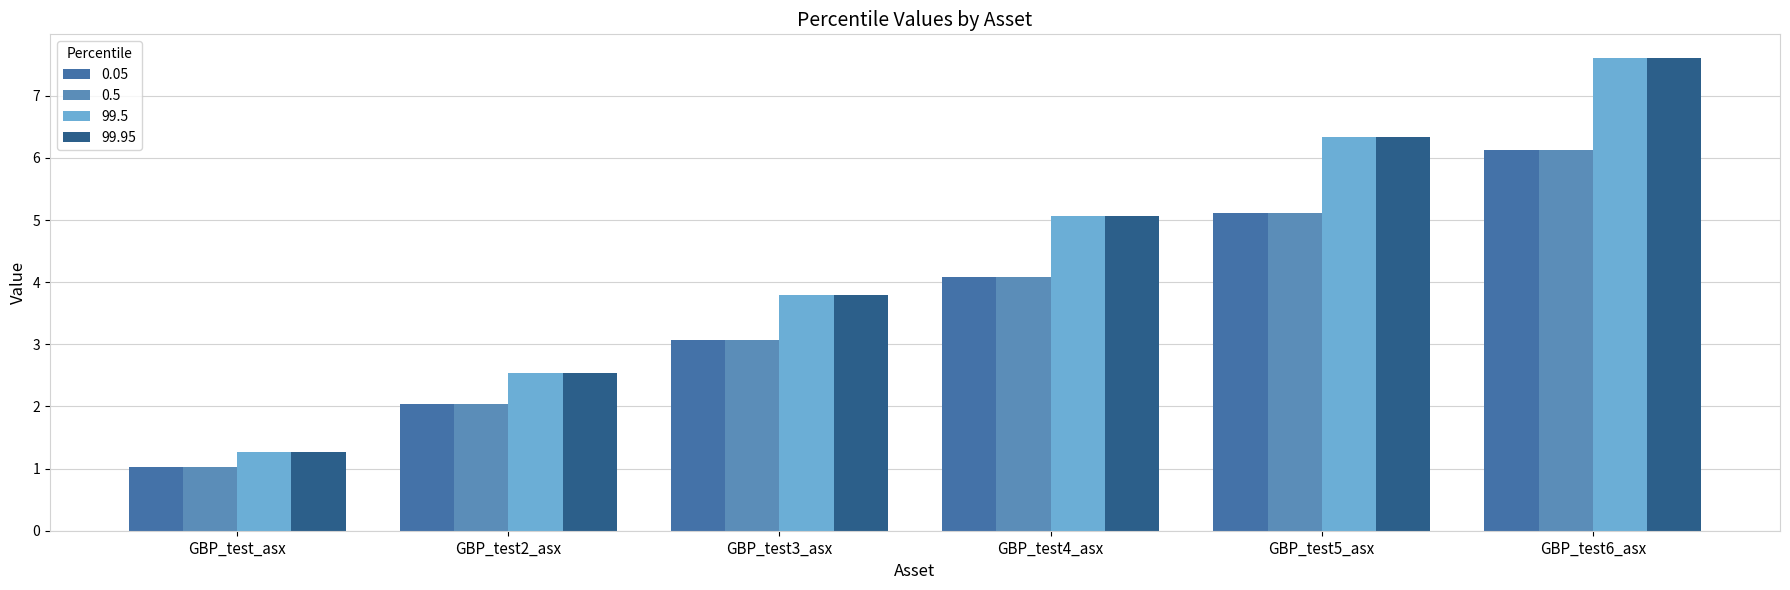

Reading left to right, what are all the values shown in this chart?

0.05: GBP_test_asx=1.0	GBP_test2_asx=2.0	GBP_test3_asx=3.1	GBP_test4_asx=4.1	GBP_test5_asx=5.1	GBP_test6_asx=6.1
0.5: GBP_test_asx=1.0	GBP_test2_asx=2.0	GBP_test3_asx=3.1	GBP_test4_asx=4.1	GBP_test5_asx=5.1	GBP_test6_asx=6.1
99.5: GBP_test_asx=1.3	GBP_test2_asx=2.5	GBP_test3_asx=3.8	GBP_test4_asx=5.1	GBP_test5_asx=6.3	GBP_test6_asx=7.6
99.95: GBP_test_asx=1.3	GBP_test2_asx=2.5	GBP_test3_asx=3.8	GBP_test4_asx=5.1	GBP_test5_asx=6.3	GBP_test6_asx=7.6